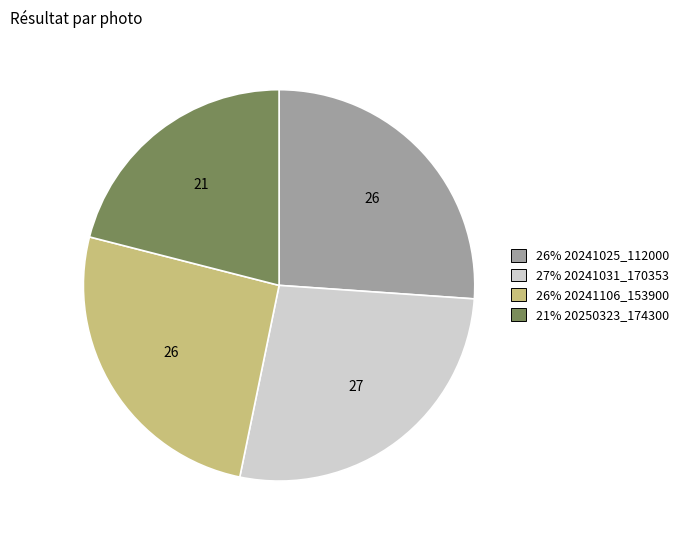

Is there any slice that represents more than half of the pie?

No